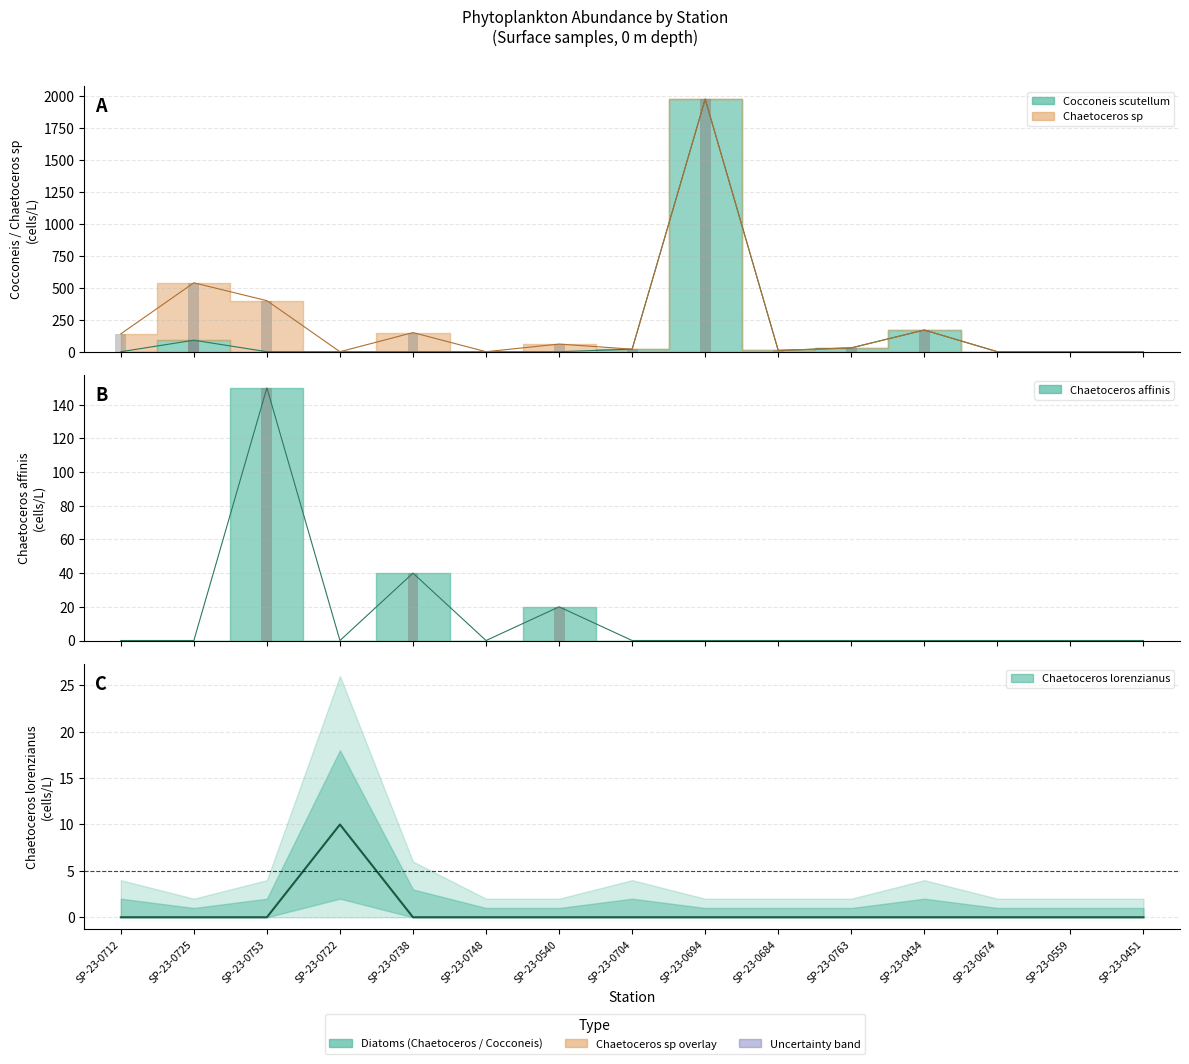

What is the label of the 12th bar from the left?

SP-23-0434